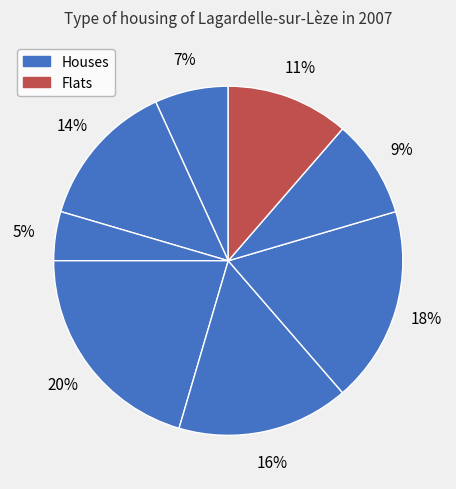

Rank the categories by value from highest to lowest.

3, 5, 4, 1, 7, 6, 0, 2